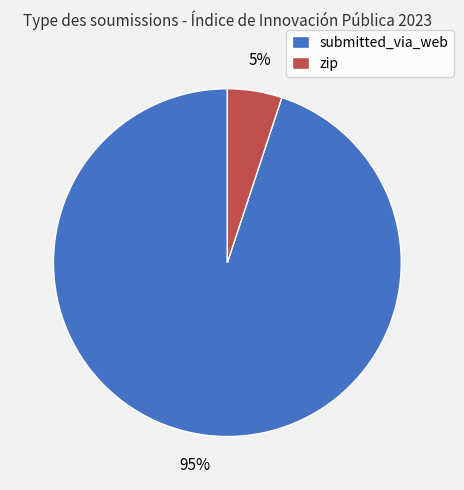

To the nearest percent, what is the combined percentage of zip and submitted_via_web?

100%